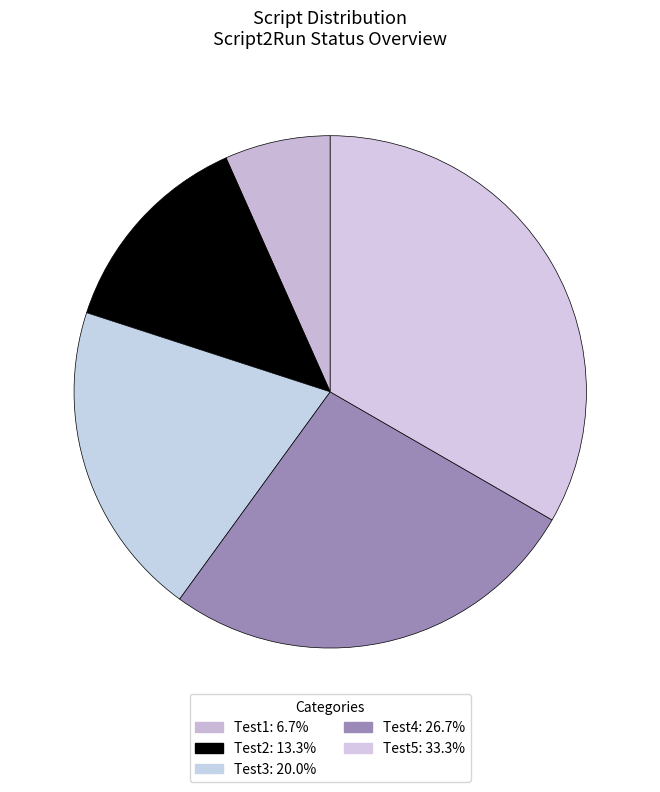

Does Test5 represent more than half of the total?

No